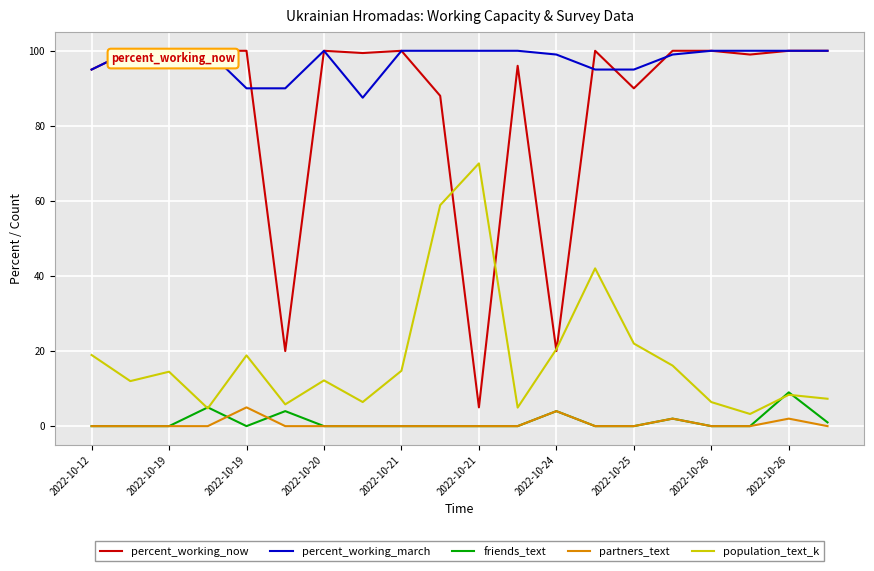

True or false: percent_working_now and friends_text cross at least once.

False